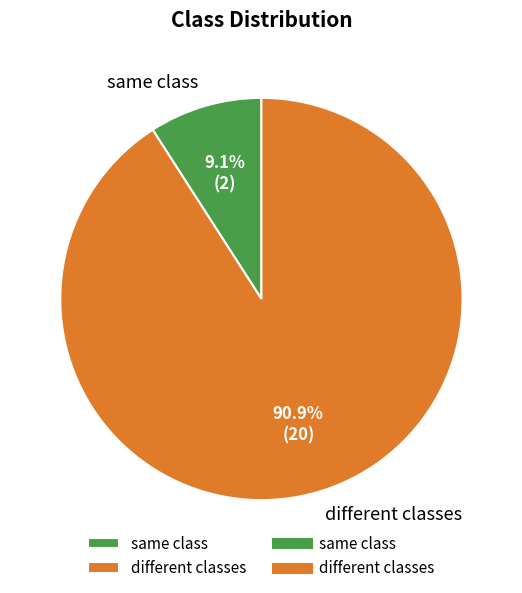

True or false: same class accounts for 9% of the total.

True